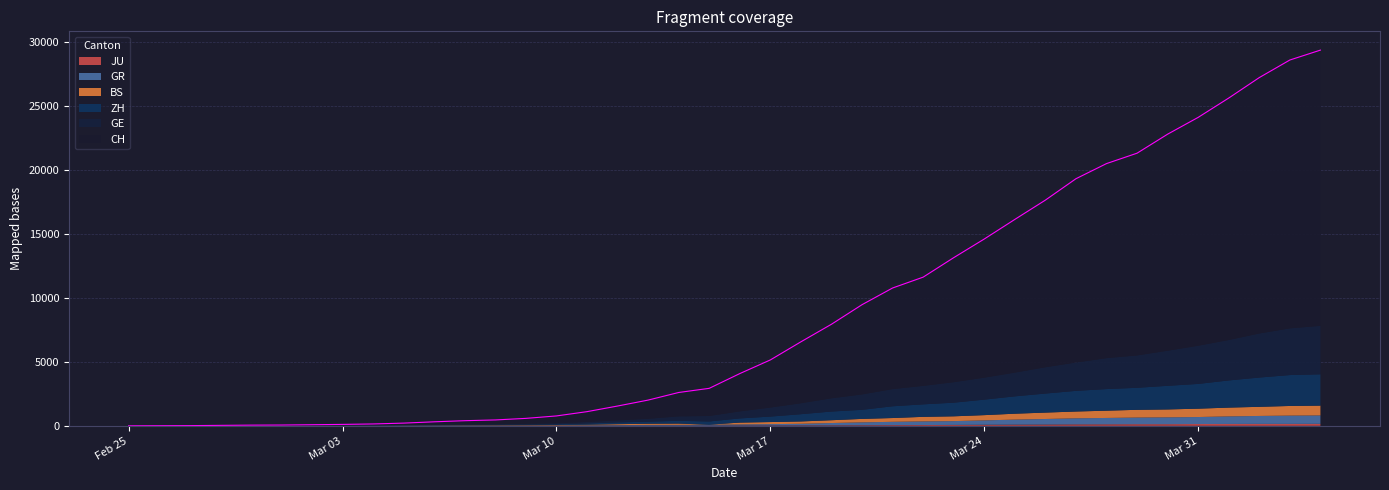

List the series in order of their peak value, highest first.

CH, GE, ZH, BS, GR, JU